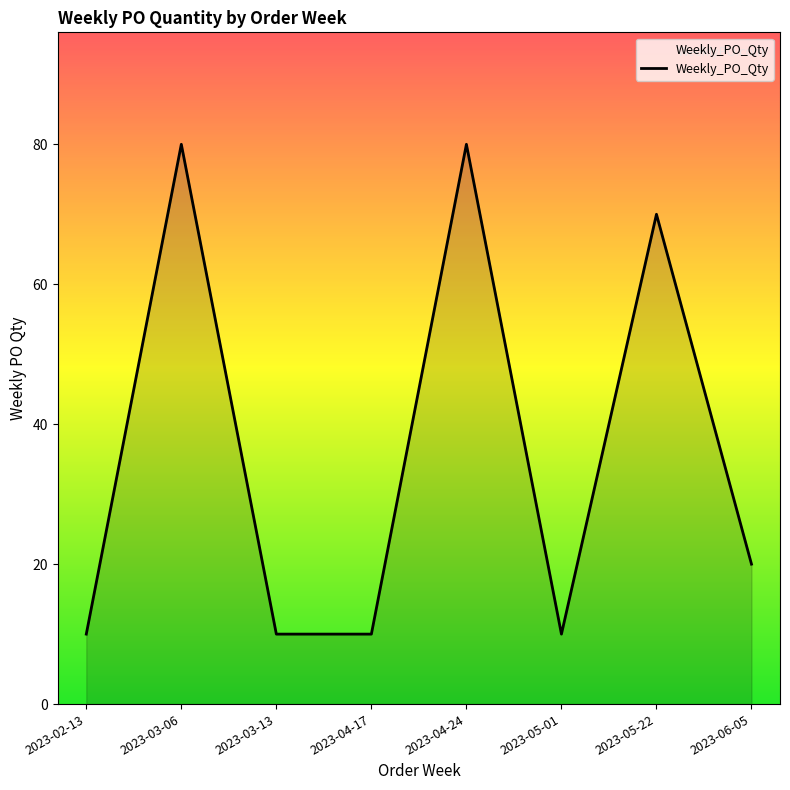

Count the number of data series in this chart.

1